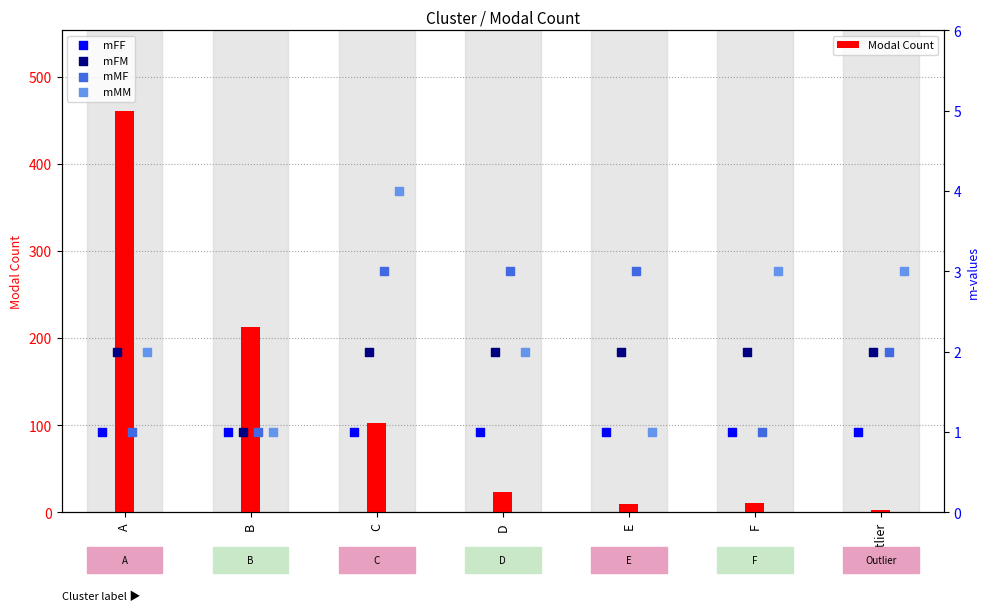

Is it true that Modal Count equals 135 at B?

False